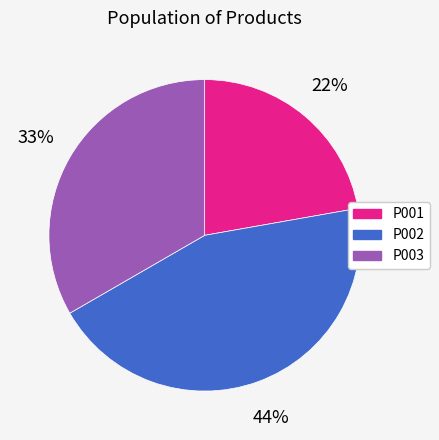

Does P001 account for over 50% of the chart?

No